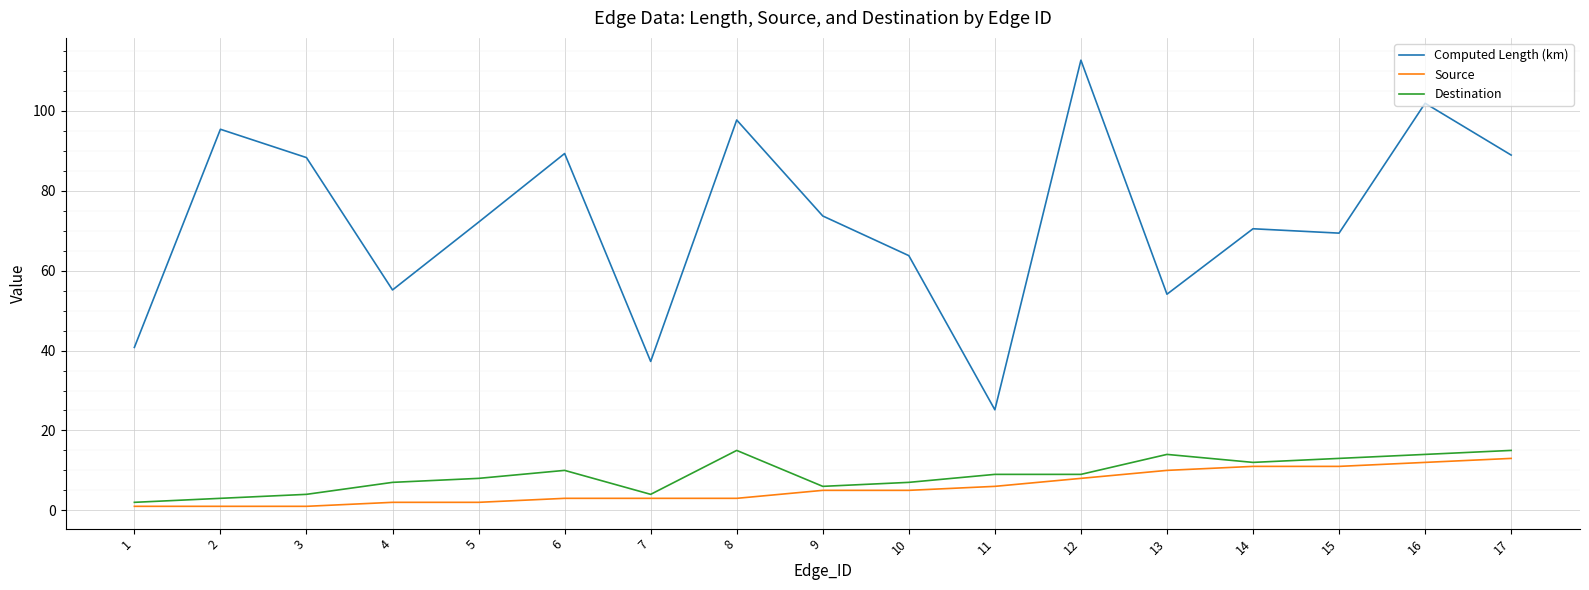

What is the difference between the highest and lowest values at 16?

89.9